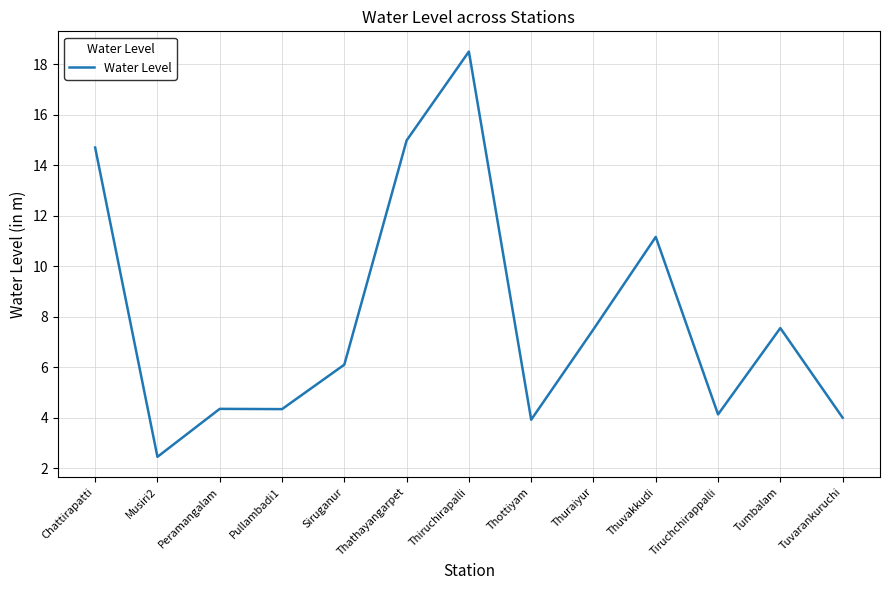

What is the maximum value shown in the chart?

18.5